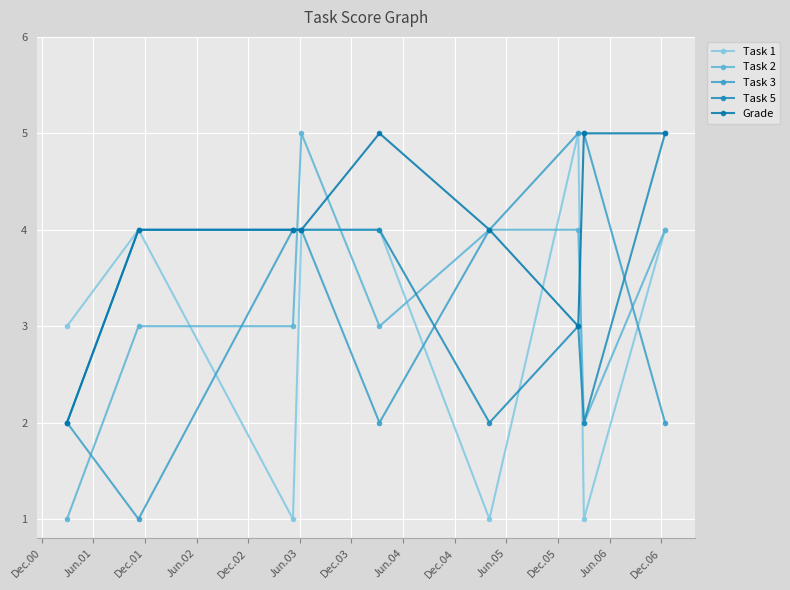

What is the value of the Task 5 point at the 6th from the left?

2